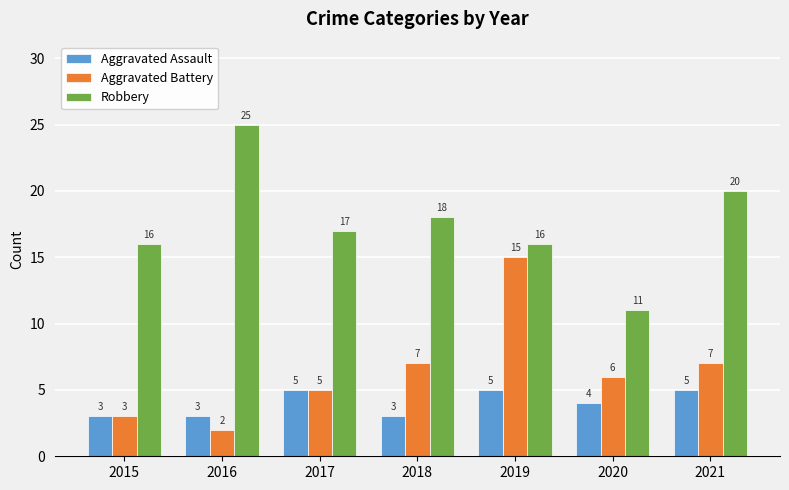

True or false: Robbery has a value of 28 at 2015.

False